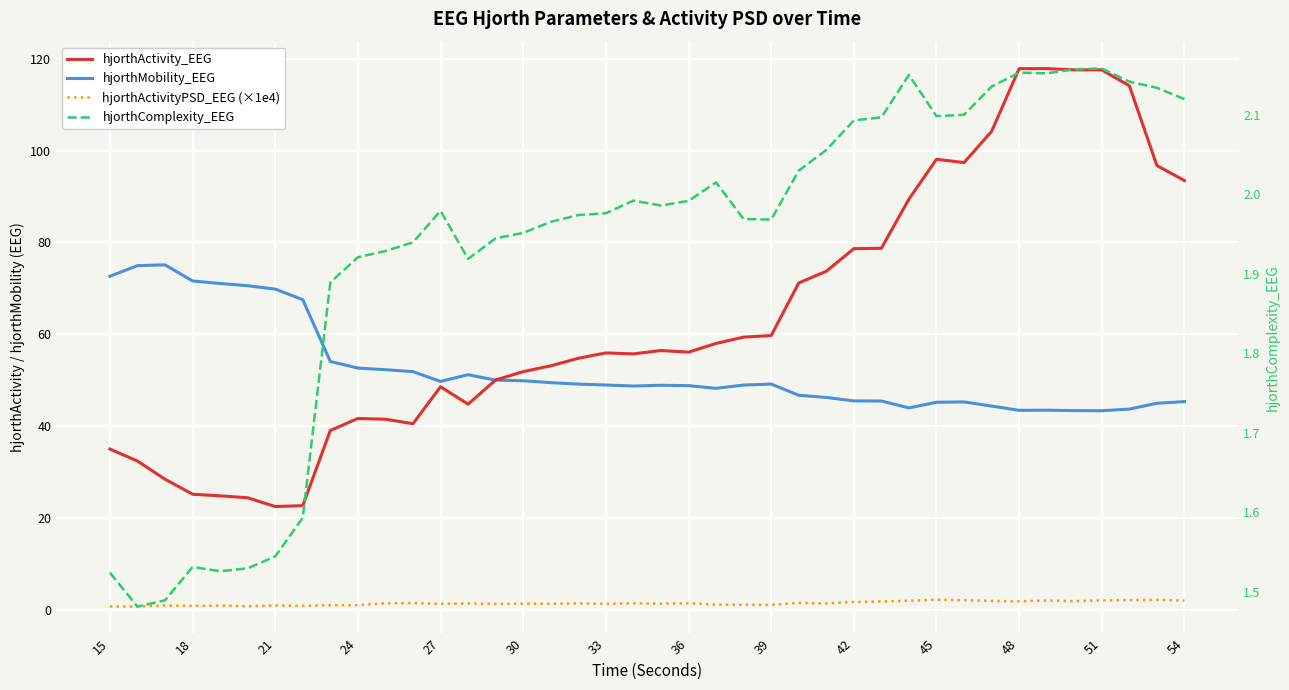

Reading left to right, transcribe all the data shown in this chart.

hjorthActivity_EEG: 35.0	32.4	28.4	25.1	24.8	24.4	22.5	22.7	39.0	41.6	41.5	40.5	48.6	44.8	50.0	51.8	53.1	54.7	55.9	55.7	56.4	56.1	58.0	59.4	59.7	71.2	73.7	78.6	78.7	89.4	98.1	97.4	104.2	117.8	117.8	117.6	117.6	114.1	96.7	93.4
hjorthMobility_EEG: 72.6	74.9	75.1	71.6	71.0	70.6	69.8	67.5	54.1	52.6	52.3	51.8	49.7	51.2	50.0	49.9	49.4	49.1	48.9	48.7	48.9	48.8	48.2	48.9	49.1	46.7	46.2	45.5	45.4	43.9	45.2	45.2	44.3	43.4	43.5	43.4	43.3	43.7	45.0	45.3
hjorthActivityPSD_EEG (×1e4): 0.7	0.7	0.9	0.8	0.9	0.8	0.9	0.8	1.0	1.0	1.4	1.4	1.3	1.3	1.2	1.3	1.3	1.4	1.3	1.4	1.3	1.4	1.1	1.1	1.0	1.5	1.4	1.7	1.8	1.9	2.2	2.0	1.9	1.8	2.0	1.9	2.0	2.1	2.2	2.0
hjorthComplexity_EEG: 1.5	1.5	1.5	1.5	1.5	1.5	1.5	1.6	1.9	1.9	1.9	1.9	2.0	1.9	1.9	2.0	2.0	2.0	2.0	2.0	2.0	2.0	2.0	2.0	2.0	2.0	2.1	2.1	2.1	2.2	2.1	2.1	2.1	2.2	2.2	2.2	2.2	2.1	2.1	2.1